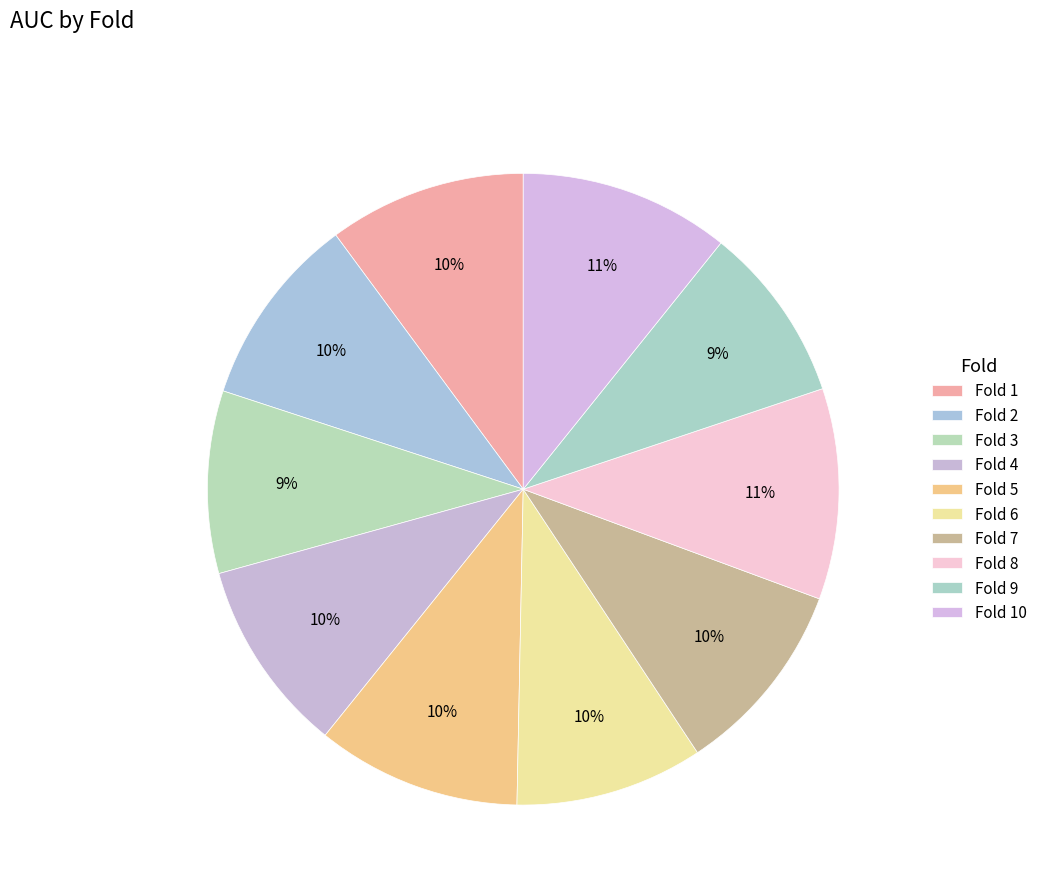

Count the number of slices in the pie.

10